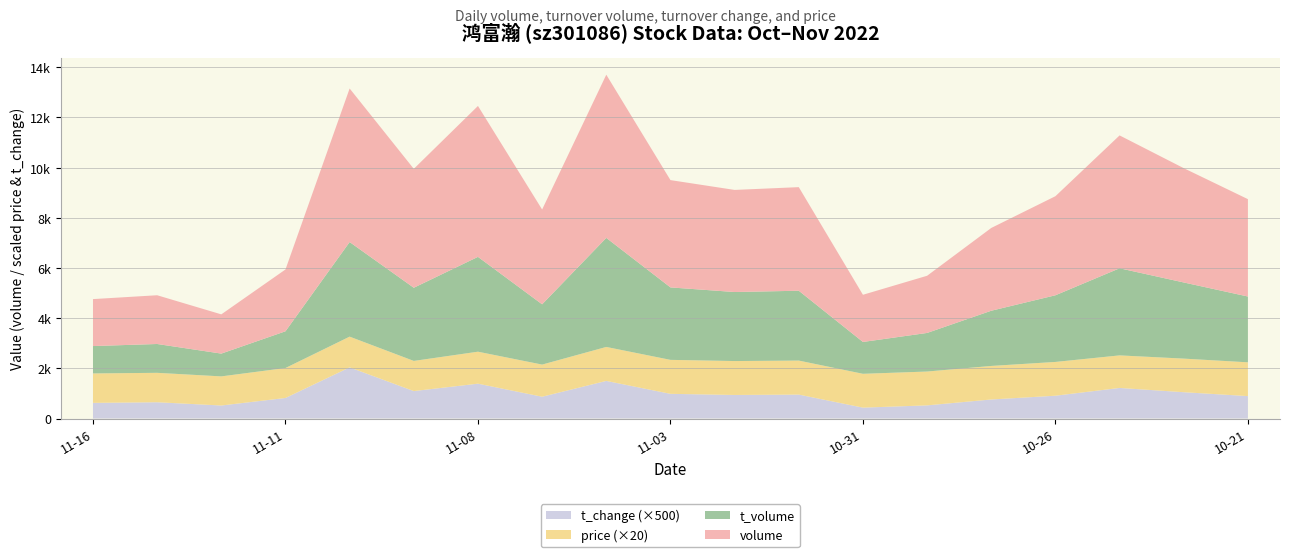

Reading left to right, what are all the values shown in this chart?

volume: 2022-10-21=3881.0	2022-10-24=4556.0	2022-10-25=5296.0	2022-10-26=3949.0	2022-10-27=3300.0	2022-10-28=2279.0	2022-10-31=1881.0	2022-11-01=4129.0	2022-11-02=4070.0	2022-11-03=4277.0	2022-11-04=6504.0	2022-11-07=3779.0	2022-11-08=6015.0	2022-11-09=4740.0	2022-11-10=6121.0	2022-11-11=2464.0	2022-11-14=1564.0	2022-11-15=1943.0	2022-11-16=1872.0
t_volume: 2022-10-21=2623.0	2022-10-24=3035.0	2022-10-25=3472.0	2022-10-26=2657.0	2022-10-27=2200.0	2022-10-28=1538.0	2022-10-31=1269.0	2022-11-01=2784.0	2022-11-02=2751.0	2022-11-03=2888.0	2022-11-04=4347.0	2022-11-07=2402.0	2022-11-08=3780.0	2022-11-09=2916.0	2022-11-10=3770.0	2022-11-11=1464.0	2022-11-14=908.0	2022-11-15=1149.0	2022-11-16=1091.0
t_change: 2022-10-21=1.8	2022-10-24=2.1	2022-10-25=2.4	2022-10-26=1.8	2022-10-27=1.5	2022-10-28=1.1	2022-10-31=0.9	2022-11-01=1.9	2022-11-02=1.9	2022-11-03=2.0	2022-11-04=3.0	2022-11-07=1.7	2022-11-08=2.8	2022-11-09=2.2	2022-11-10=4.1	2022-11-11=1.6	2022-11-14=1.0	2022-11-15=1.3	2022-11-16=1.2
price: 2022-10-21=67.3	2022-10-24=67.0	2022-10-25=64.9	2022-10-26=67.3	2022-10-27=66.8	2022-10-28=67.5	2022-10-31=67.4	2022-11-01=67.8	2022-11-02=67.6	2022-11-03=67.7	2022-11-04=67.7	2022-11-07=64.0	2022-11-08=63.7	2022-11-09=60.1	2022-11-10=61.2	2022-11-11=59.7	2022-11-14=58.0	2022-11-15=58.6	2022-11-16=58.7